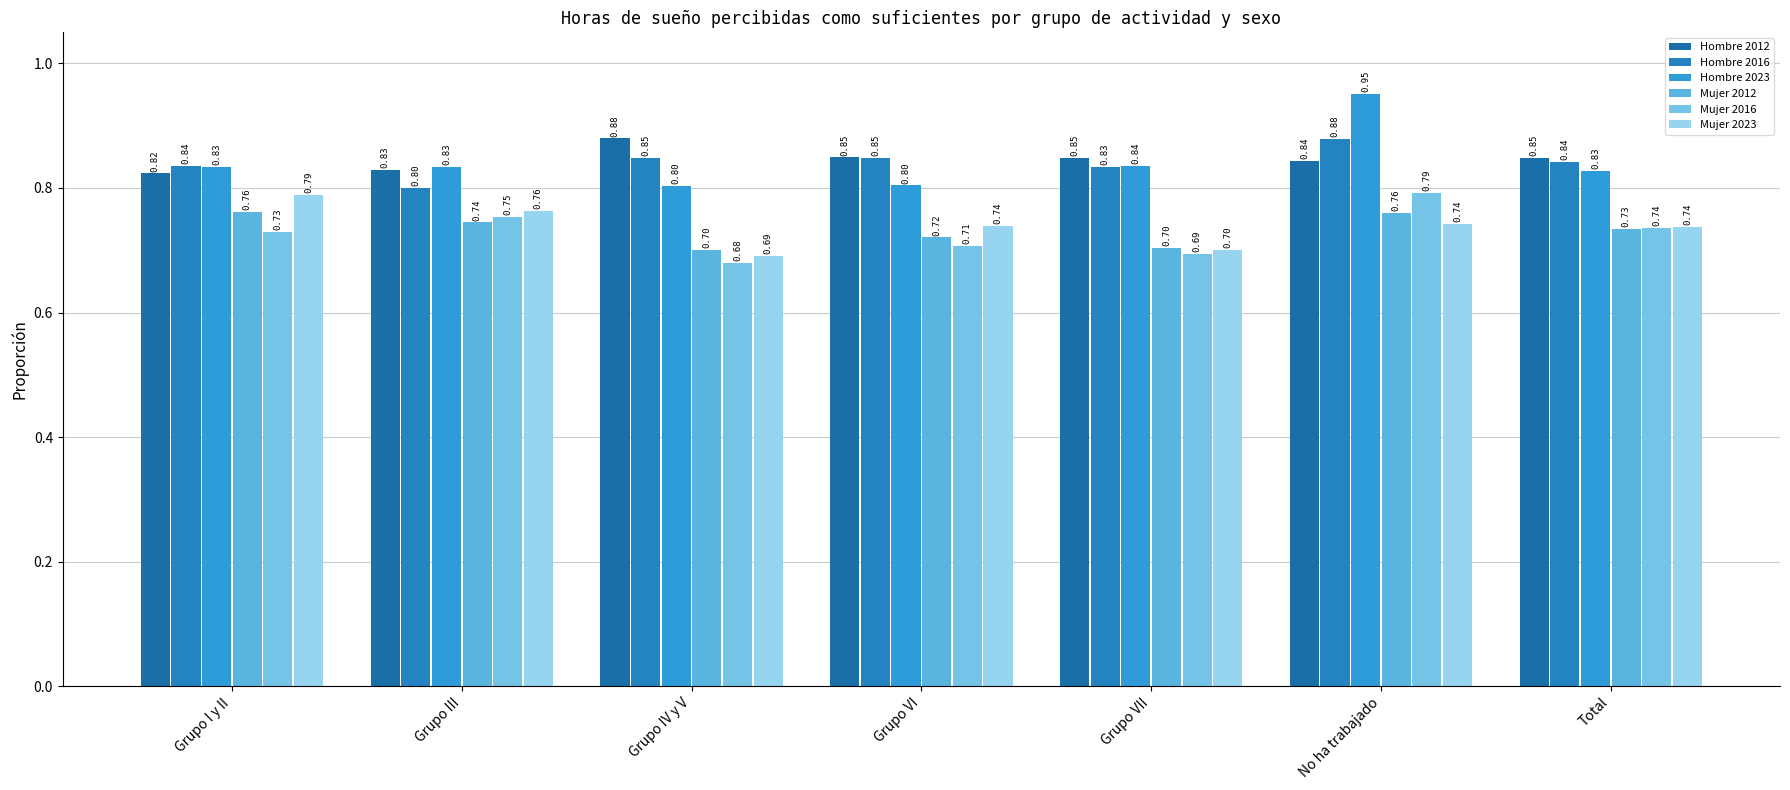

True or false: Hombre 2012 has a value of 0.8 at Grupo I y II.

True